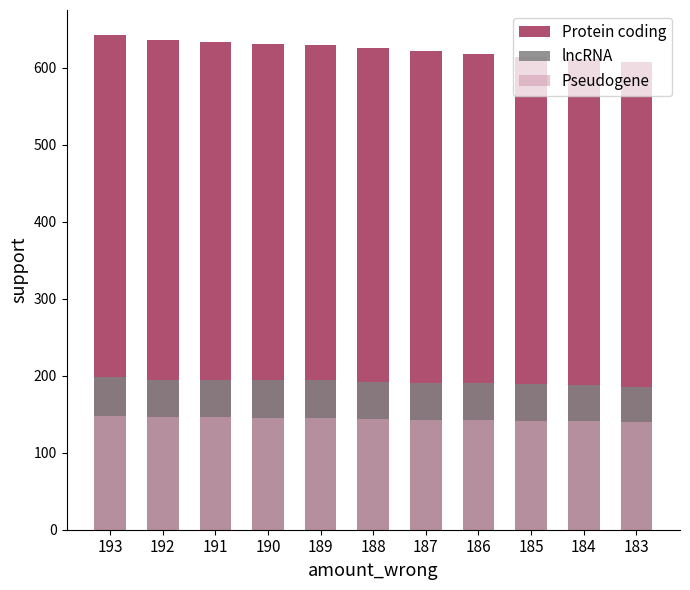

Reading right to left, transcribe all the data shown in this chart.

Protein coding: 183=607	184=611	185=614	186=618	187=622	188=626	189=630	190=631	191=633	192=636	193=643
lncRNA: 183=186	184=188	185=189	186=190	187=191	188=192	189=194	190=194	191=195	192=195	193=198
Pseudogene: 183=140	184=141	185=141	186=142	187=143	188=144	189=145	190=145	191=146	192=146	193=148